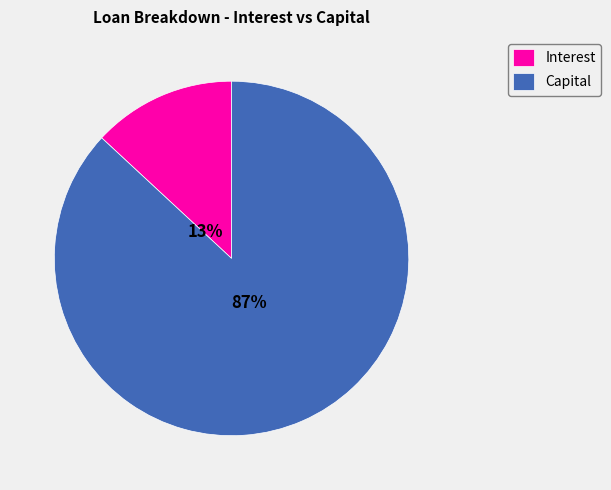

Which slice is the largest?

Capital